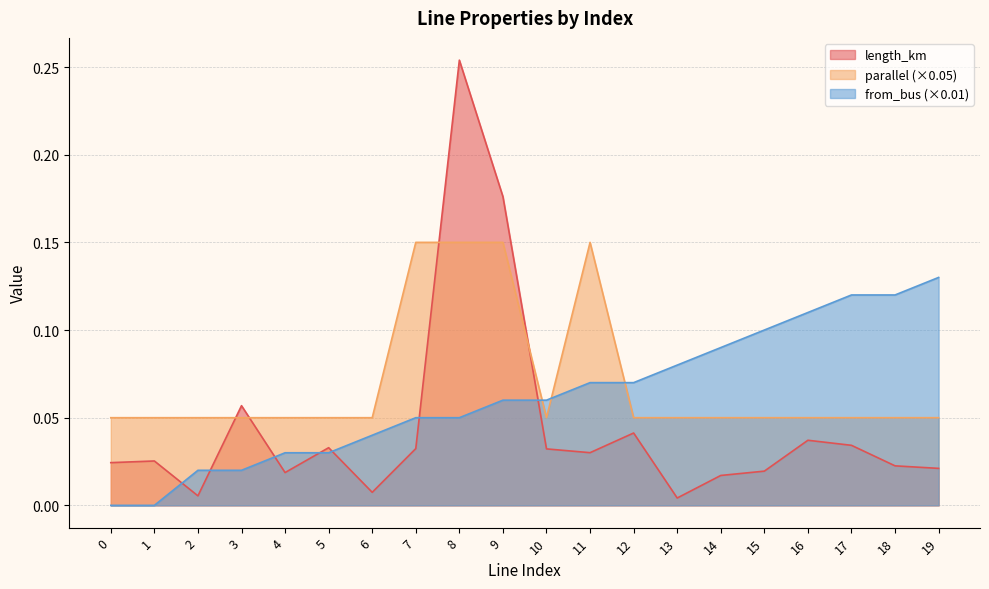

List the series in order of their peak value, highest first.

length_km, parallel (×0.05), from_bus (×0.01)